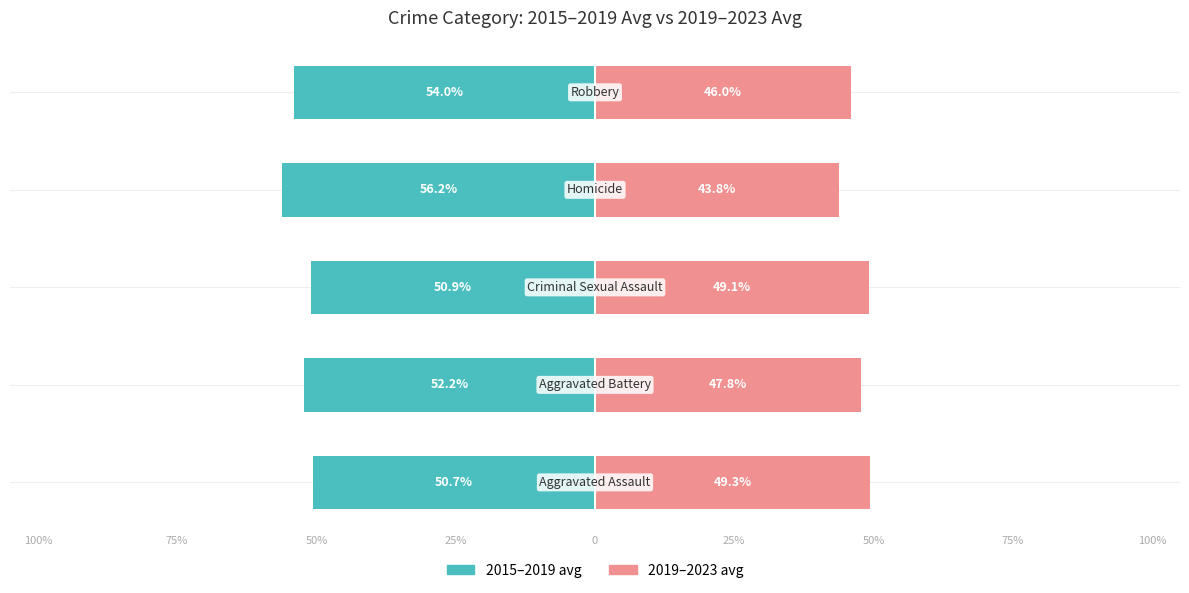

What is the value of the 2019-2023 avg bar at the 1st from the left?

49.3